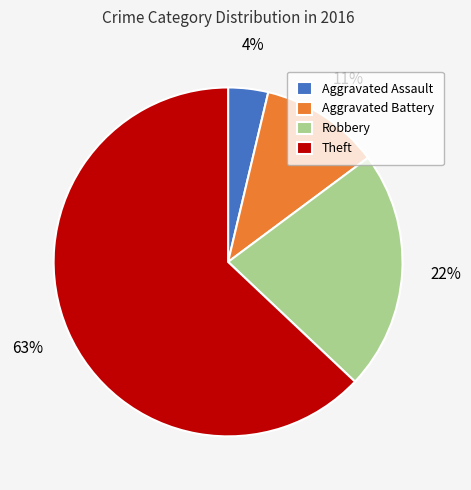

Is it true that Robbery is 13% of the pie?

False